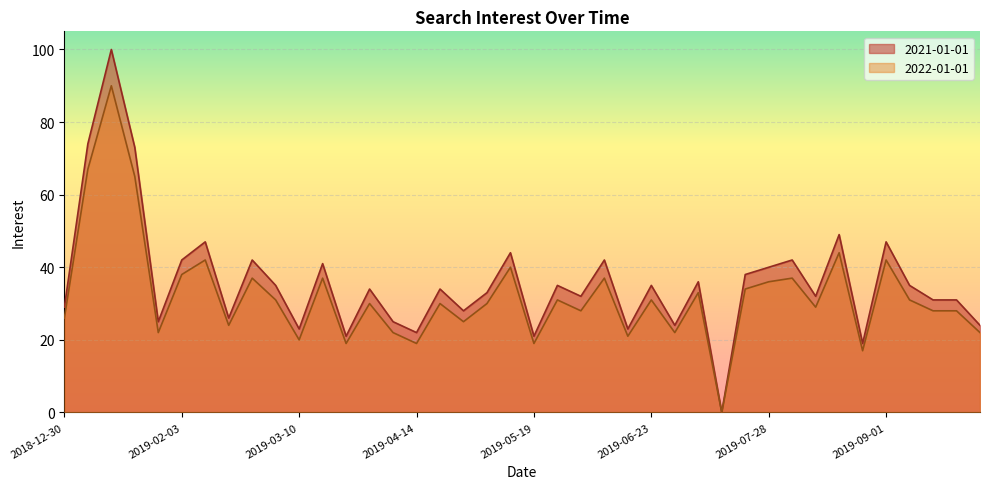

Rank the series by their average value, from lowest to highest.

2022-01-01, 2021-01-01